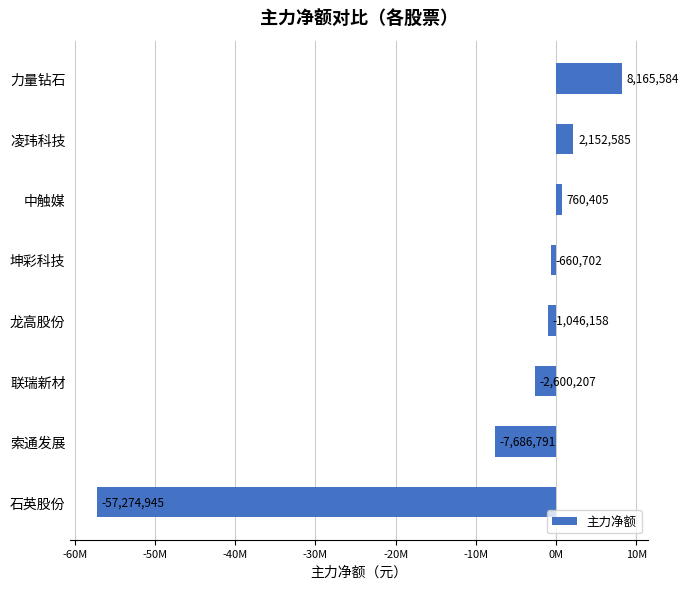

Are the bars horizontal?

Yes